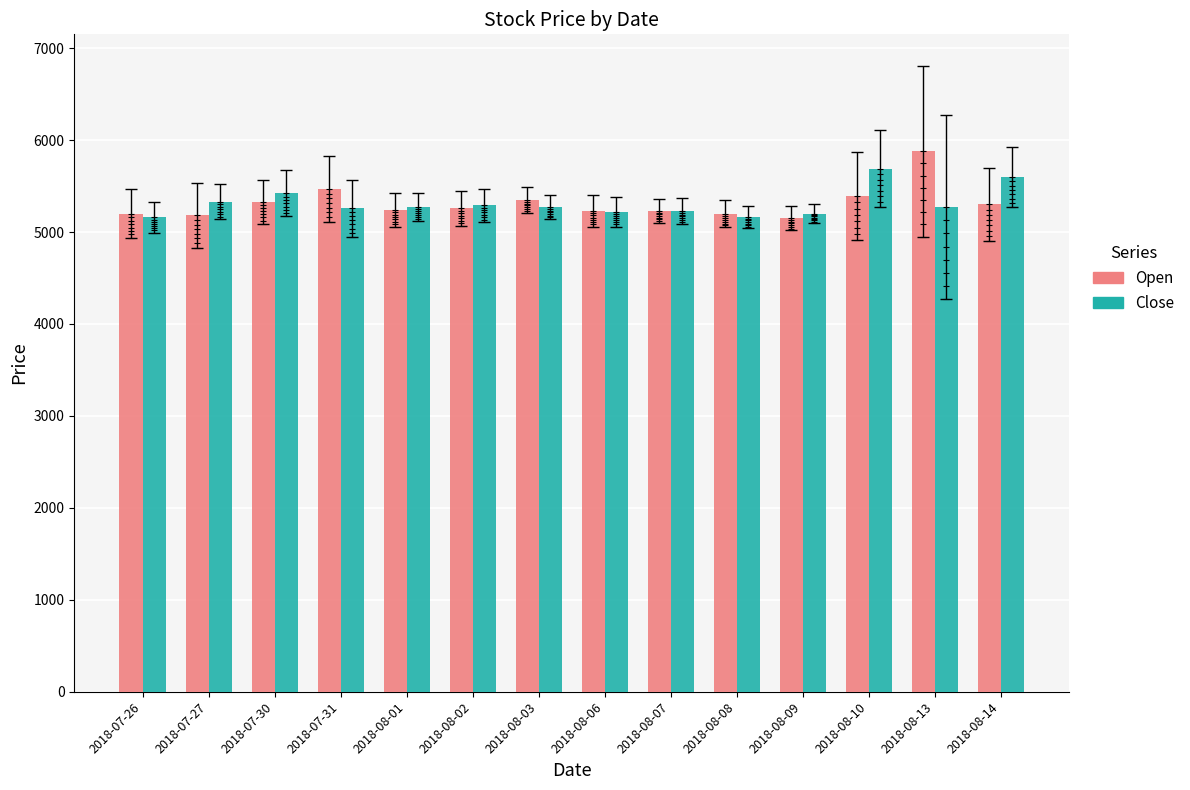

Which series reaches the minimum Y coordinate?

Open